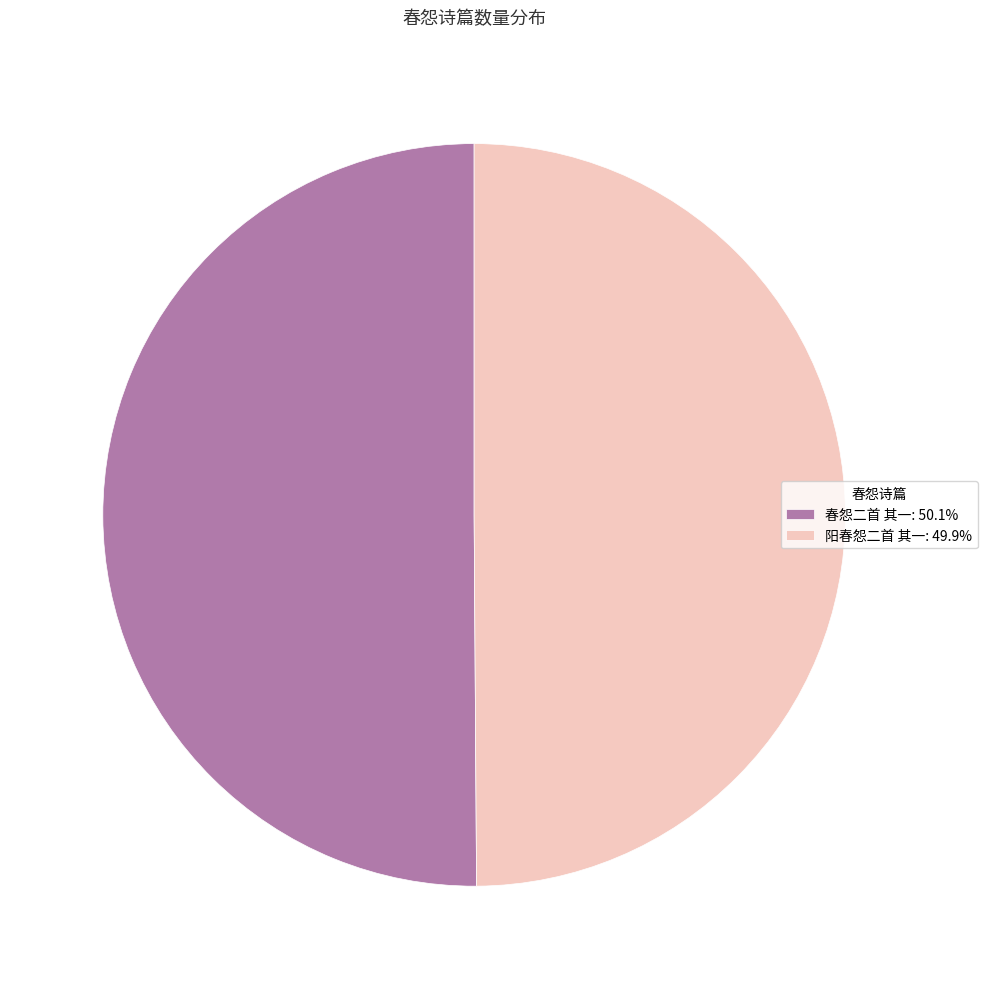

Combined, do 春怨二首 其一: 50.1% and 阳春怨二首 其一: 49.9% account for over 50%?

Yes